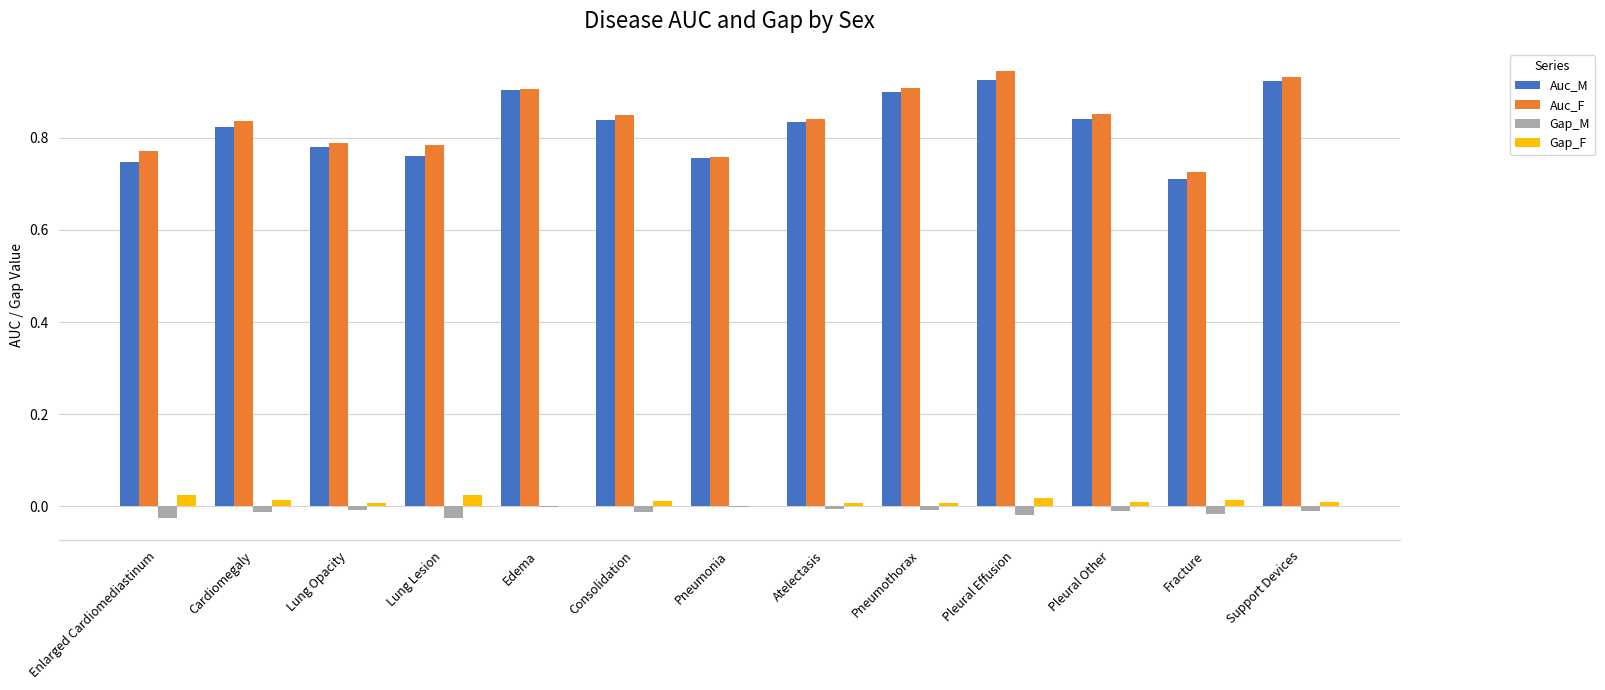

Is the value of Auc_F at Fracture greater than the value of Gap_M at Pleural Other?

Yes